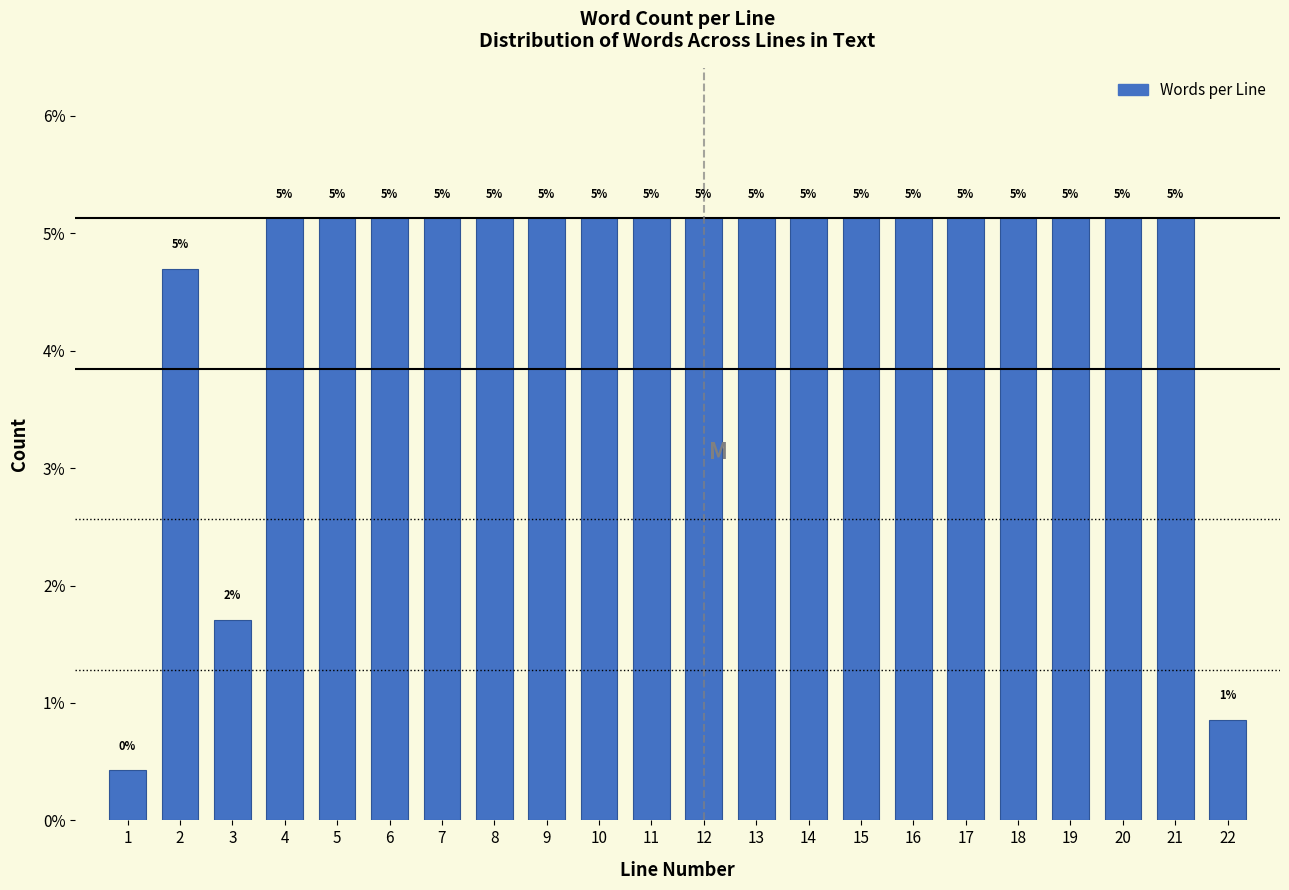

Does the chart contain any negative values?

No